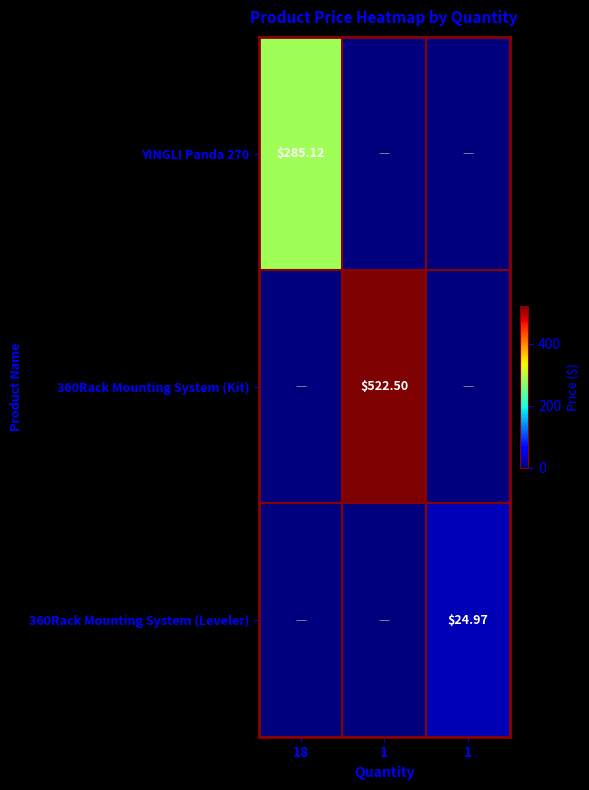

Which series has the largest total across all categories?

360Rack Mounting System (Kit)